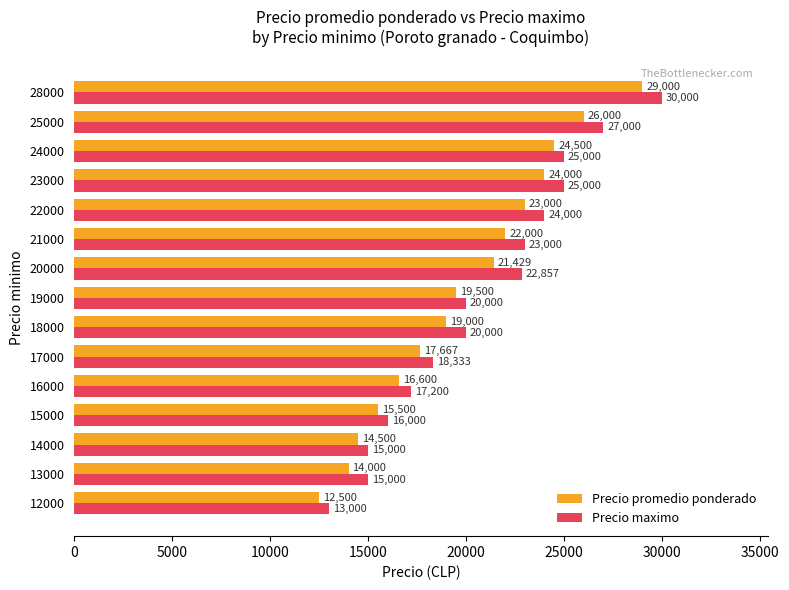

What value does the Precio maximo series have at 12000, to the nearest 10?

13000